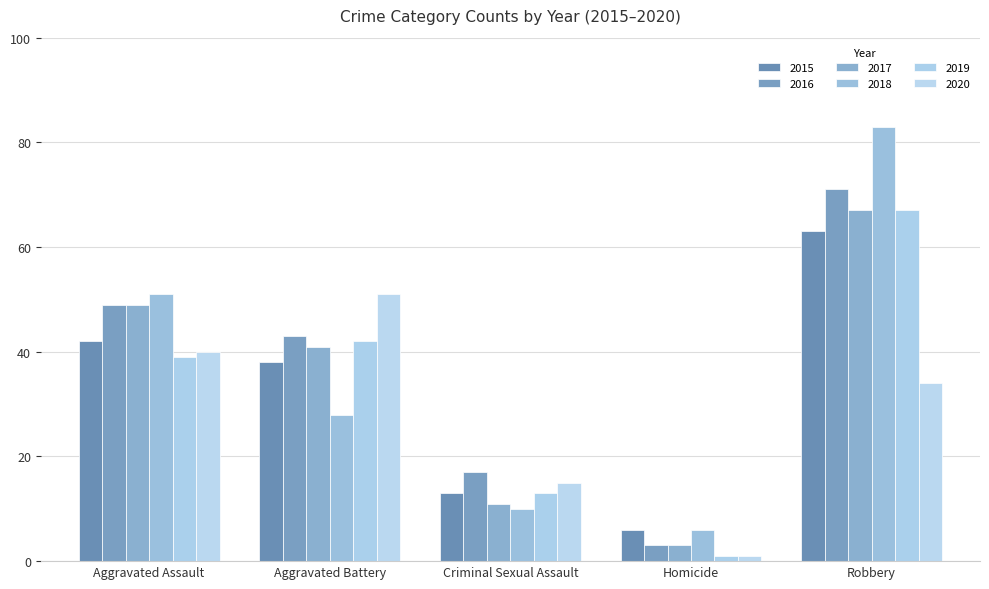

At which category is the sum across all series the highest?

Robbery